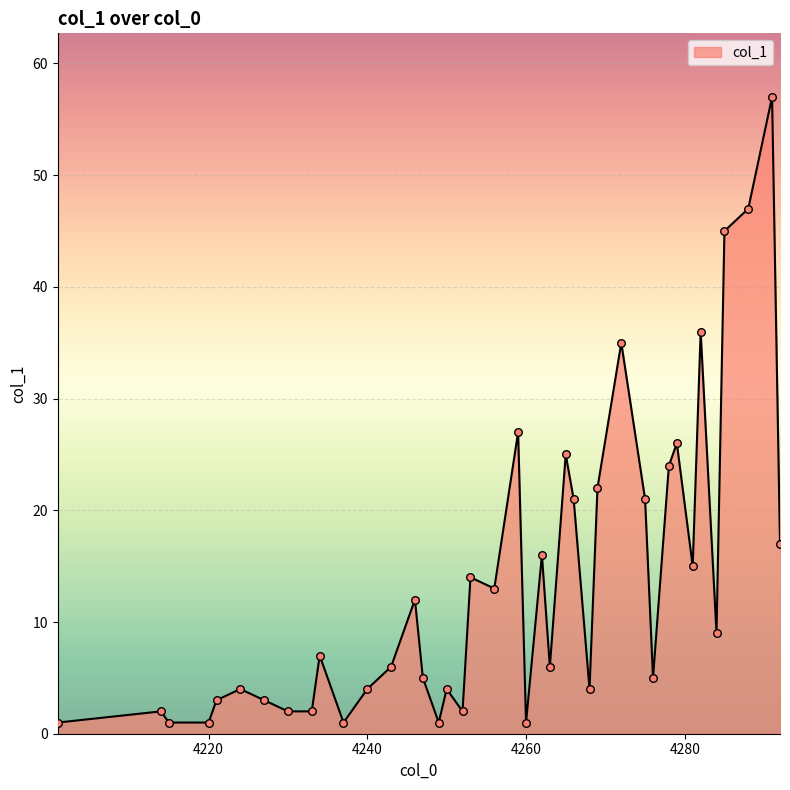

What is the difference between the maximum and minimum values?

56